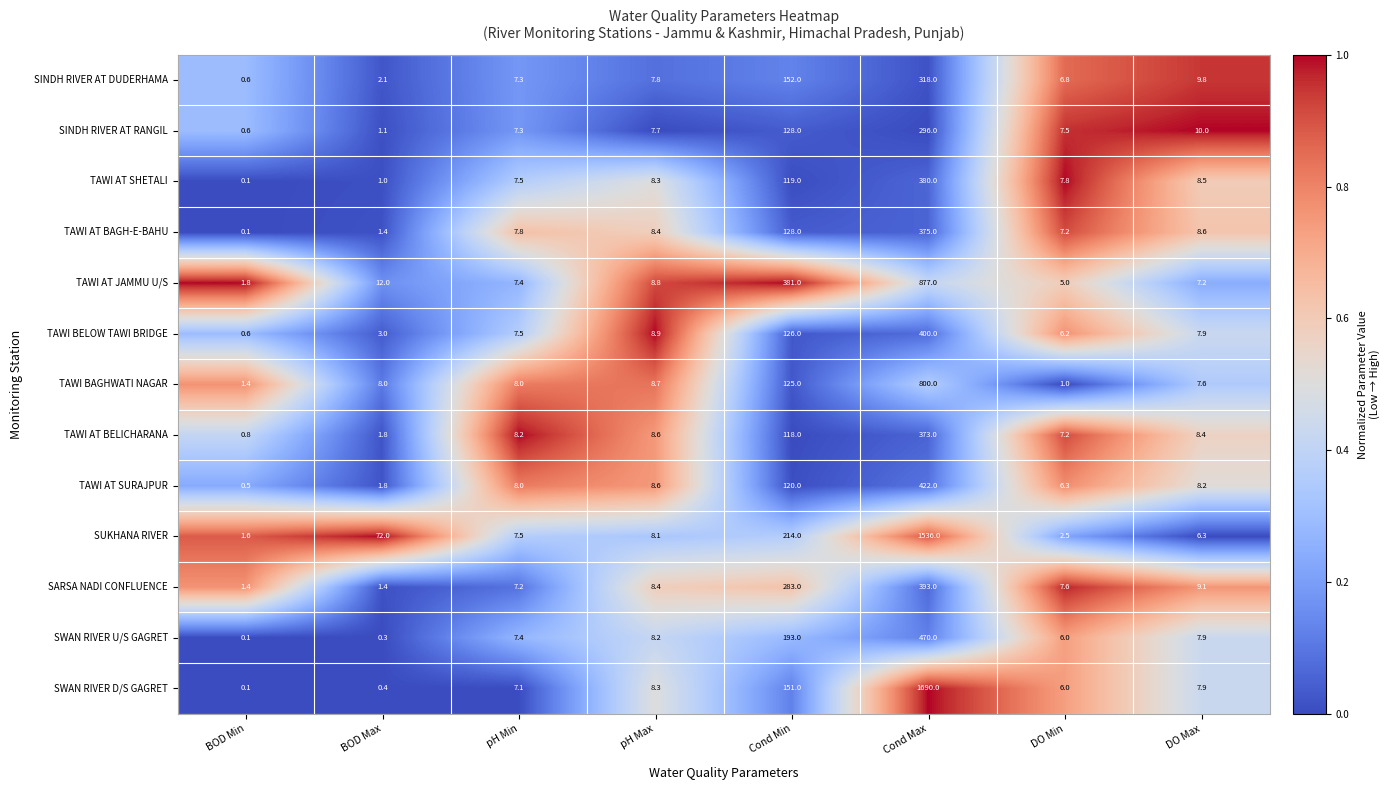

At Cond Max, list the series in order from largest to smallest.

SWAN RIVER D/S GAGRET, SUKHANA RIVER, TAWI AT JAMMU U/S, TAWI BAGHWATI NAGAR, SWAN RIVER U/S GAGRET, TAWI AT SURAJPUR, TAWI BELOW TAWI BRIDGE, SARSA NADI CONFLUENCE, TAWI AT SHETALI, TAWI AT BAGH-E-BAHU, TAWI AT BELICHARANA, SINDH RIVER AT DUDERHAMA, SINDH RIVER AT RANGIL